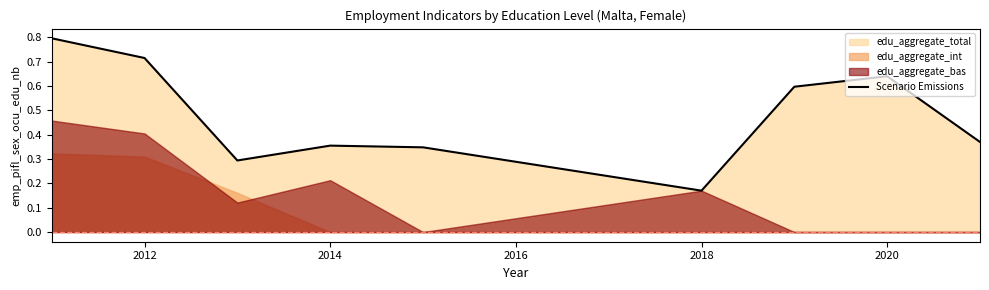

At which label is Scenario Emissions closest to 0?

2018